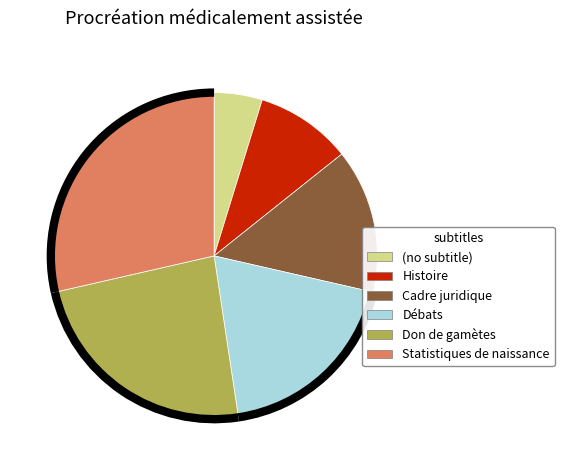

Rank the categories by value from highest to lowest.

Statistiques de naissance, Don de gamètes, Débats, Cadre juridique, Histoire, (no subtitle)